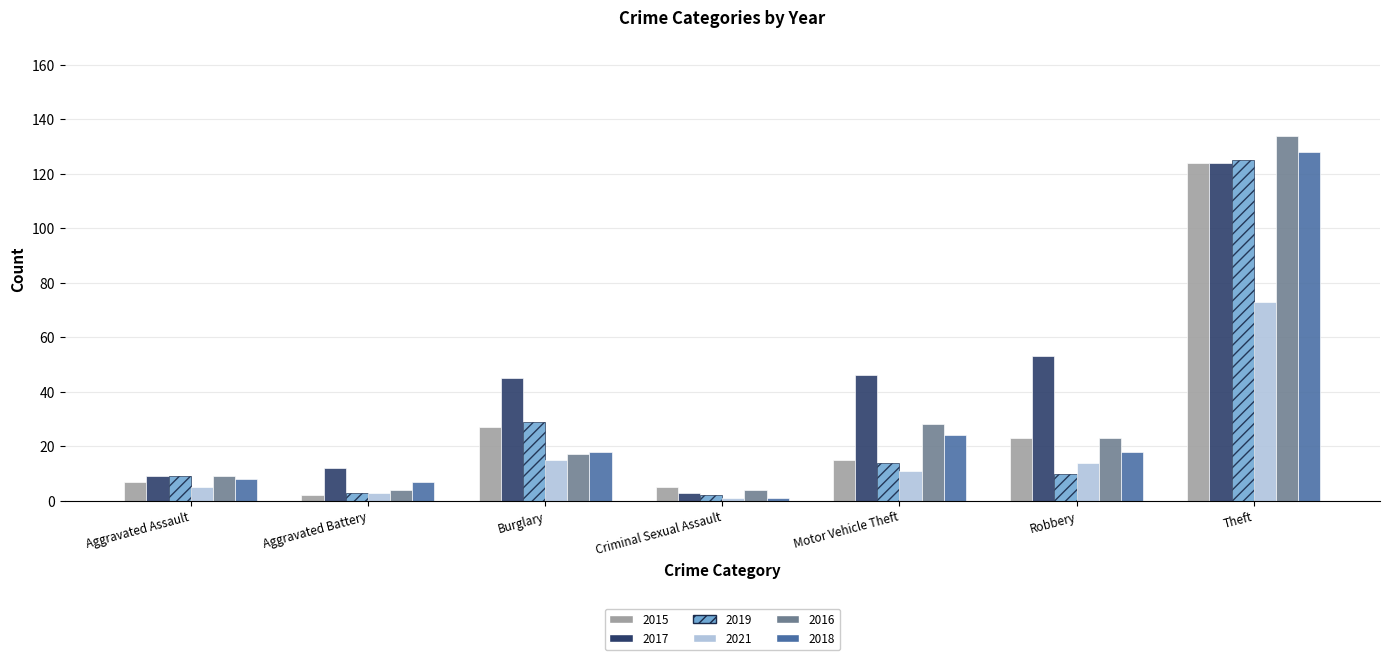

What is the smallest value displayed?

1